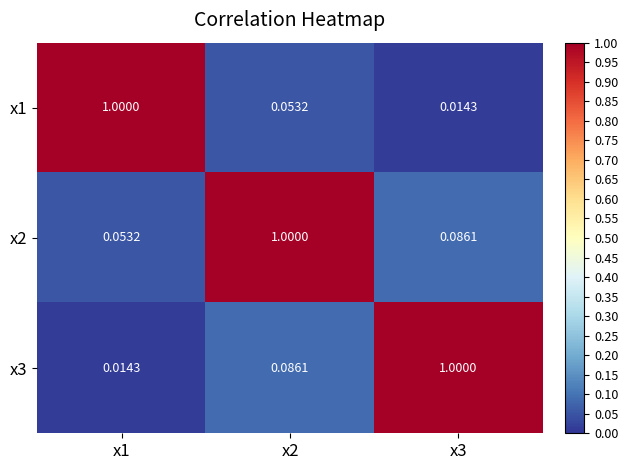

Count the number of categories in the chart.

3